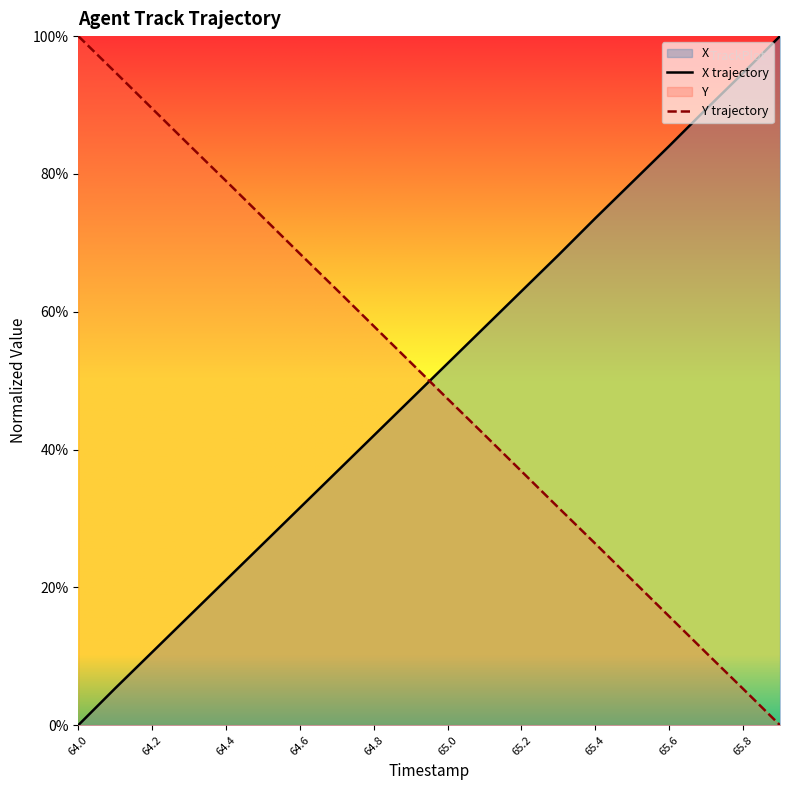

The value of X trajectory at 11 is 17.4. True or false?

False